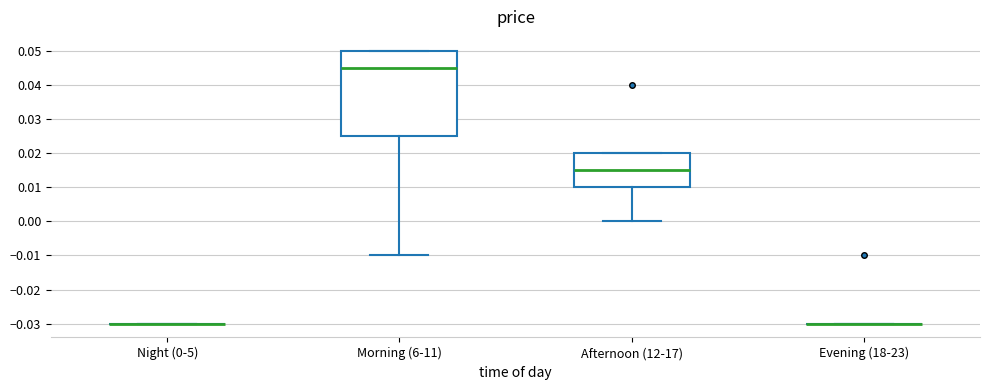

Where does the median line of the box for Morning (6-11) sit on the y-axis? The values are not printed on the chart, so give them approximately, as read against the axis.

0.045